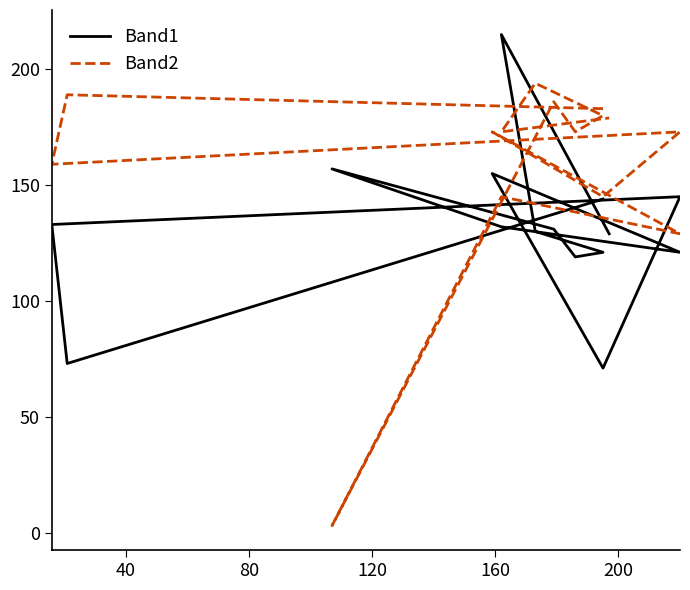

What is the smallest value displayed?

3